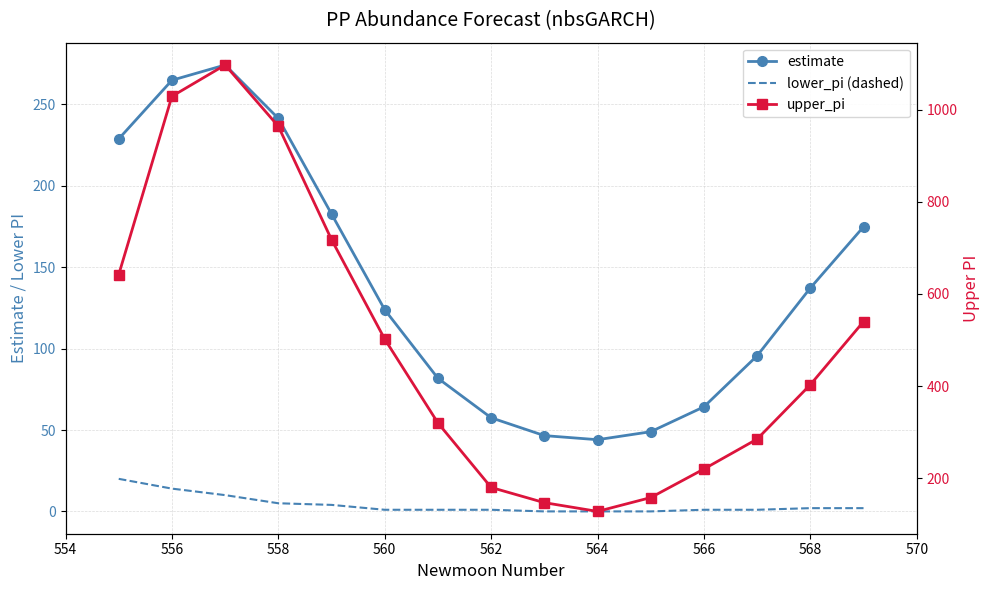

Is the value of lower_pi (dashed) at 566 greater than the value of upper_pi at 14?

No